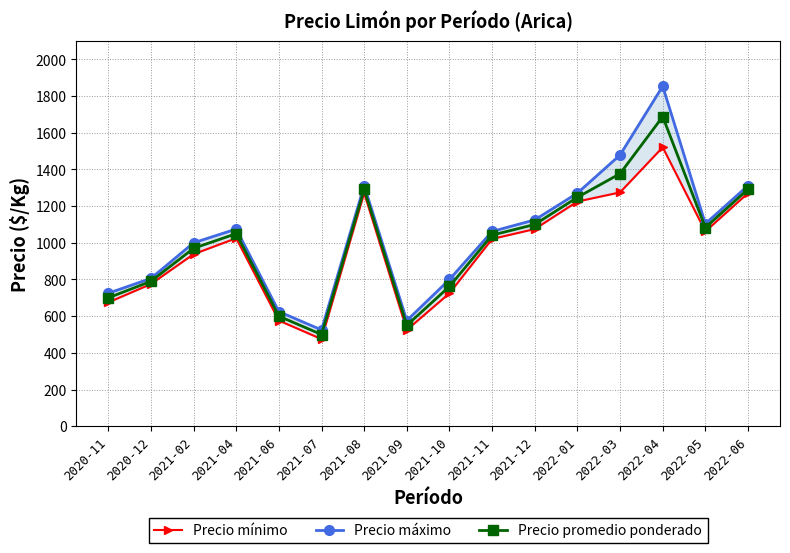

Is it true that Precio máximo equals 1062 at 2021-11?

True